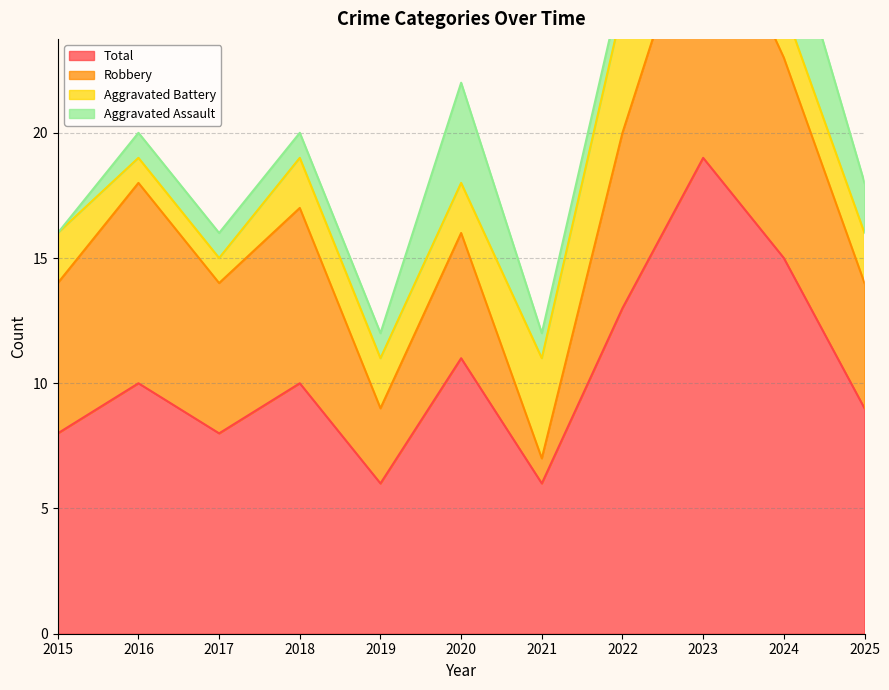

Which has a higher value, 2019 or 2025?

2025